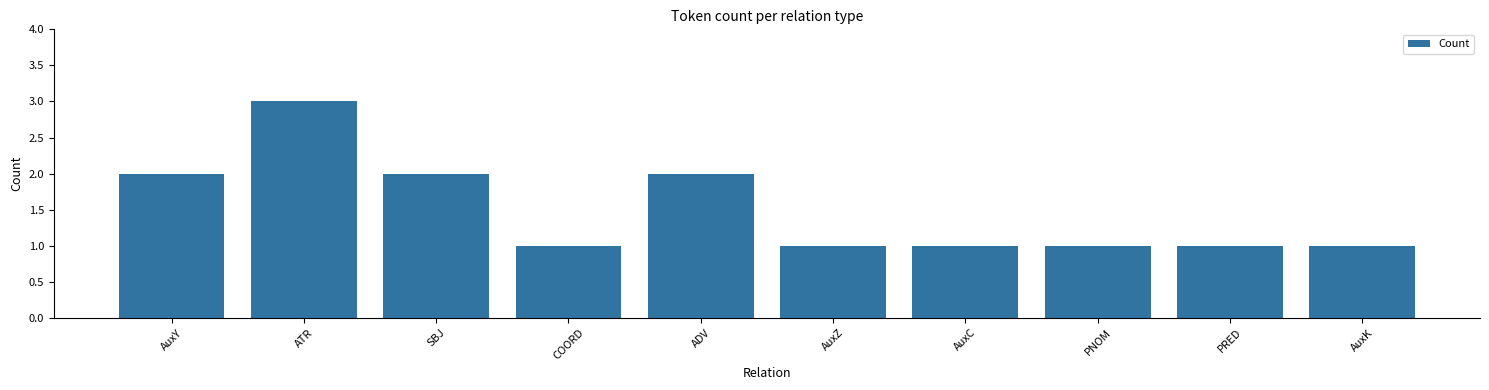

What is the greatest value displayed?

3